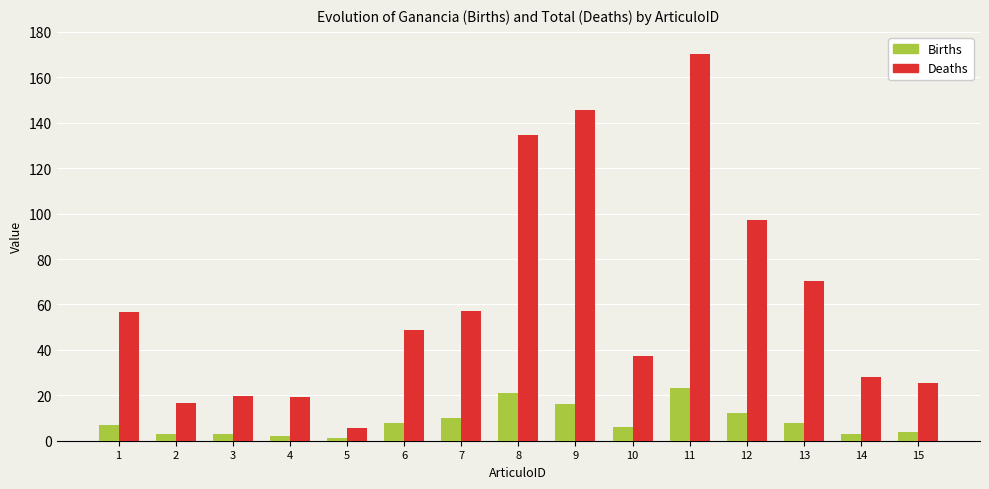

What is the difference between the second highest and second lowest values in the Deaths series?

129.1